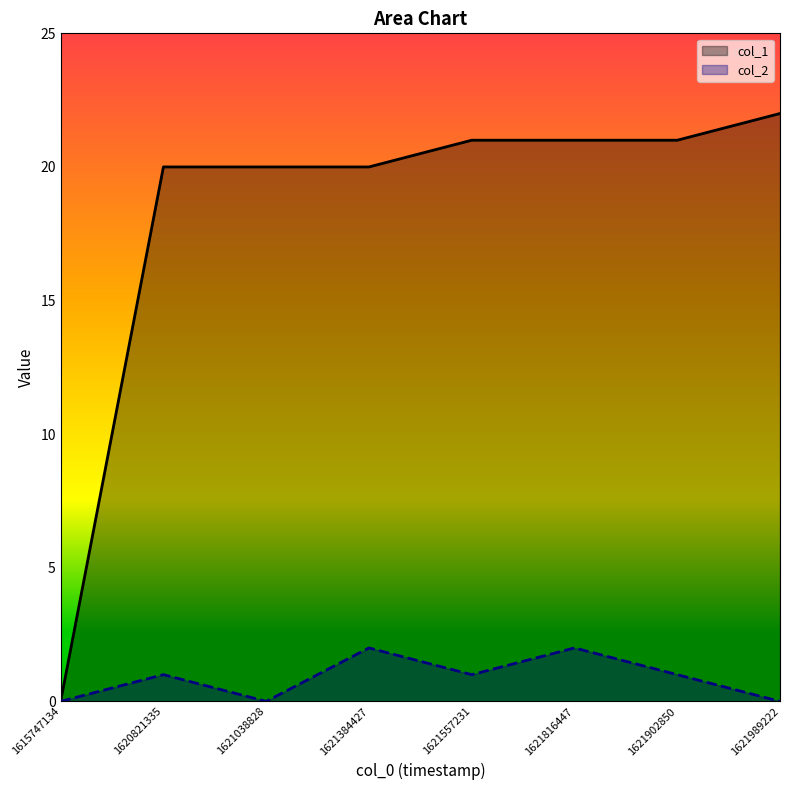

True or false: col_2 and col_1 intersect in this chart.

False